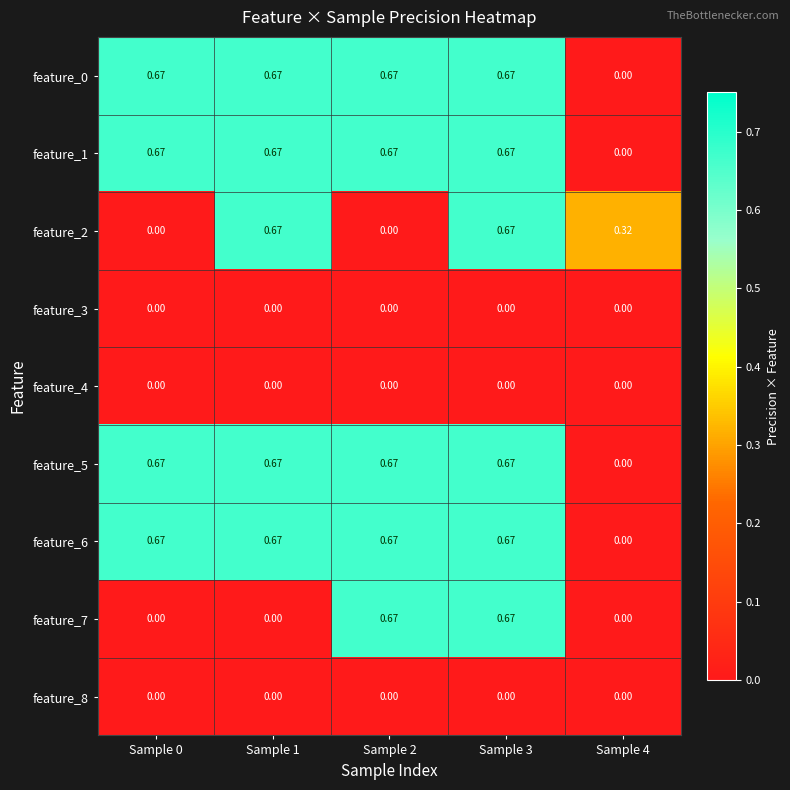

Count the number of categories in the chart.

5